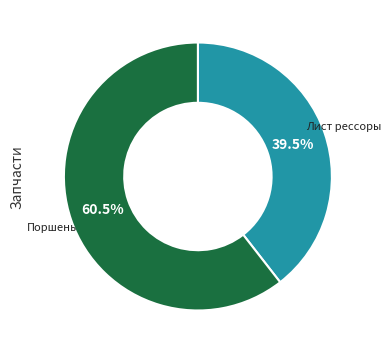

Is there any slice that represents more than half of the pie?

Yes